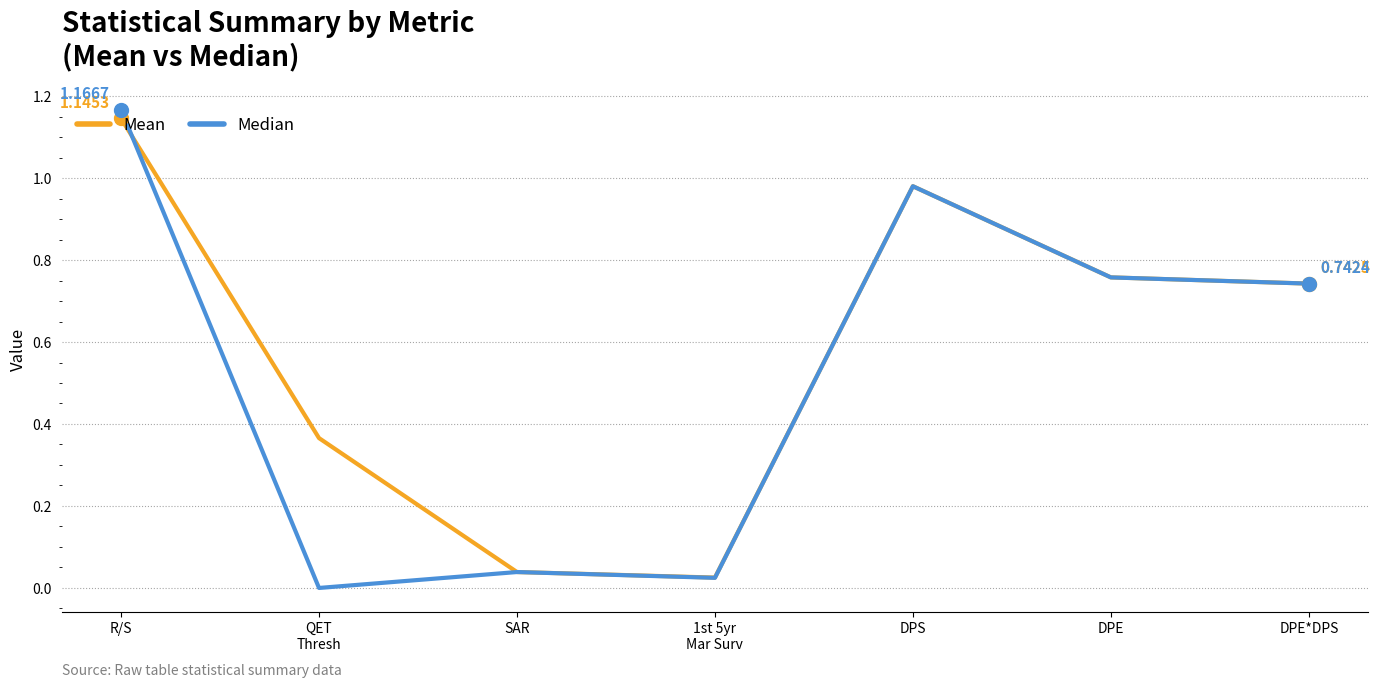

Which category has the lowest value in the Mean series?

1st 5yr
Mar Surv